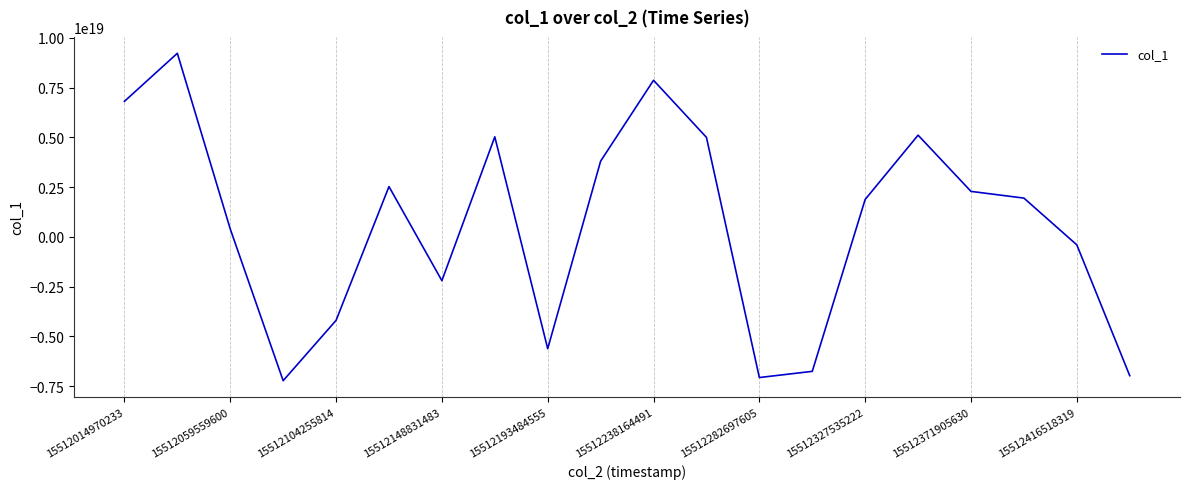

How many lines are shown in the chart?

1